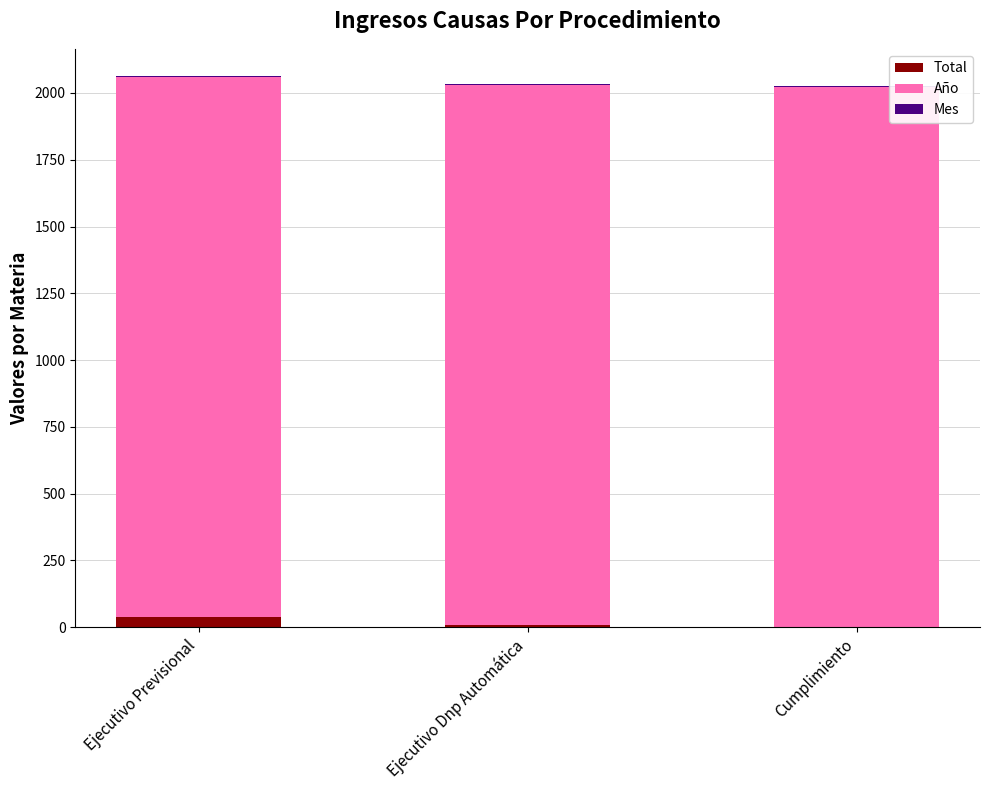

What is the sum of all Total values?

51